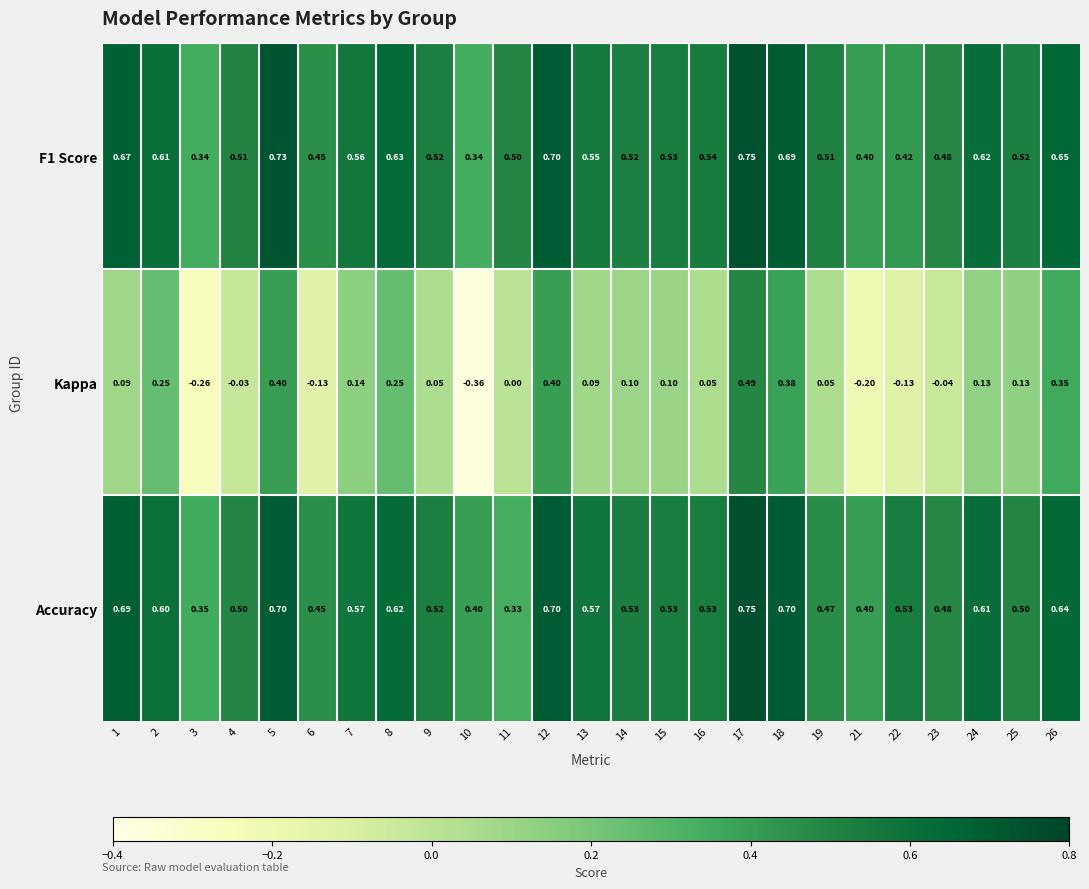

Which series changed the most between 13 and 25?

Accuracy